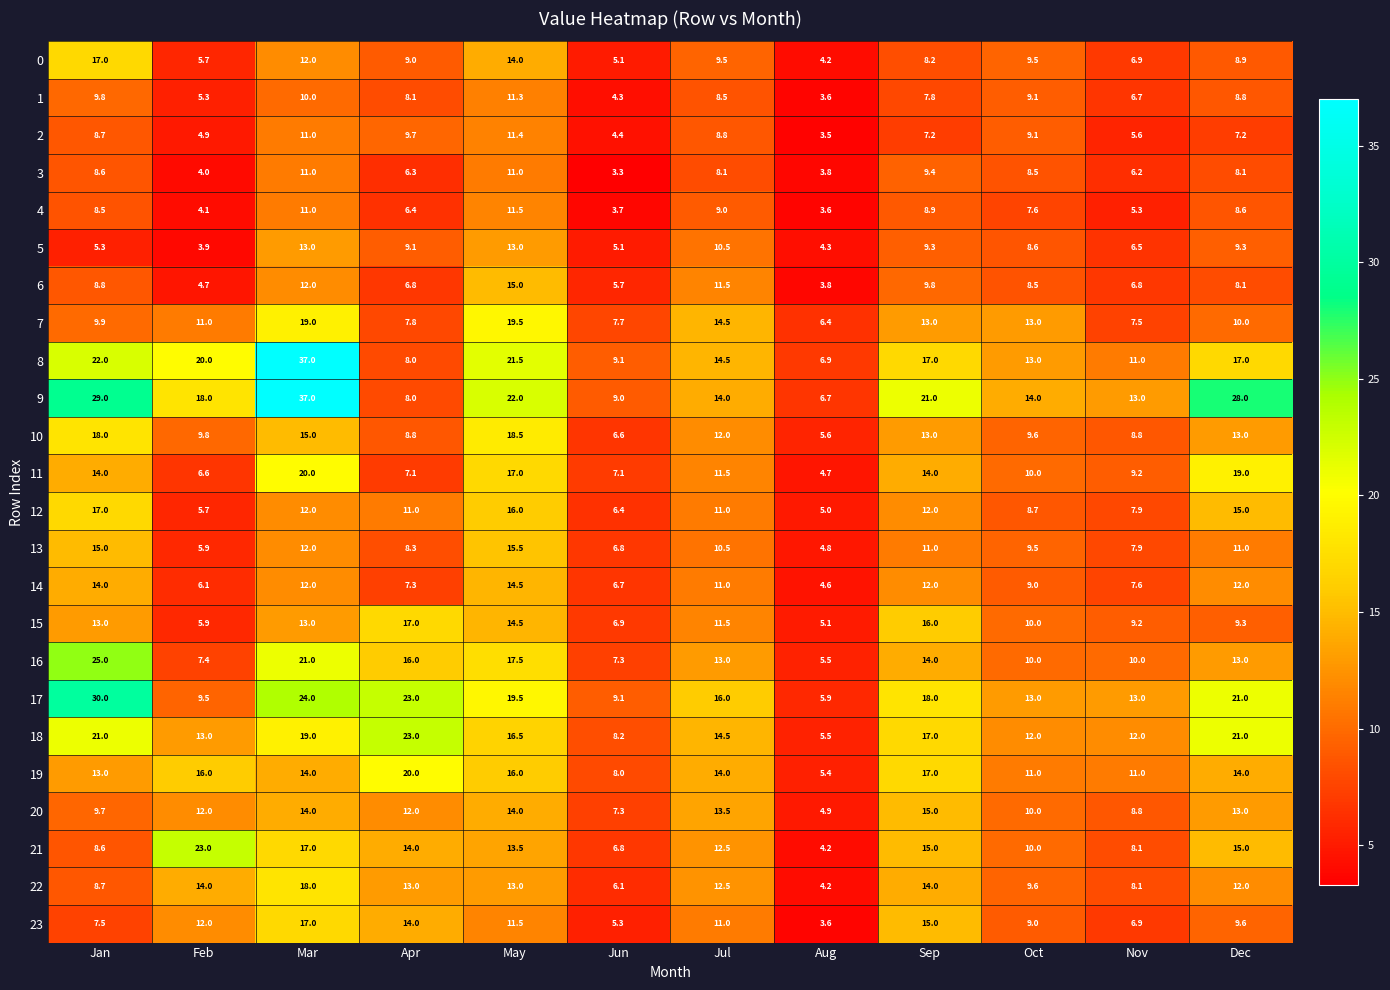

How many data points in 10 are less than 12?

6